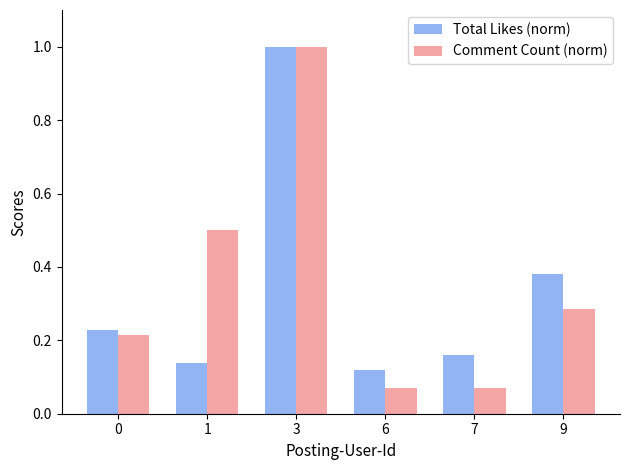

Is it true that Comment Count (norm) equals 0.0 at 7?

False